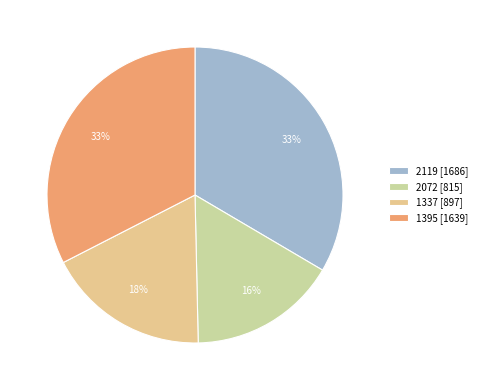

Does 2072 represent more than half of the total?

No